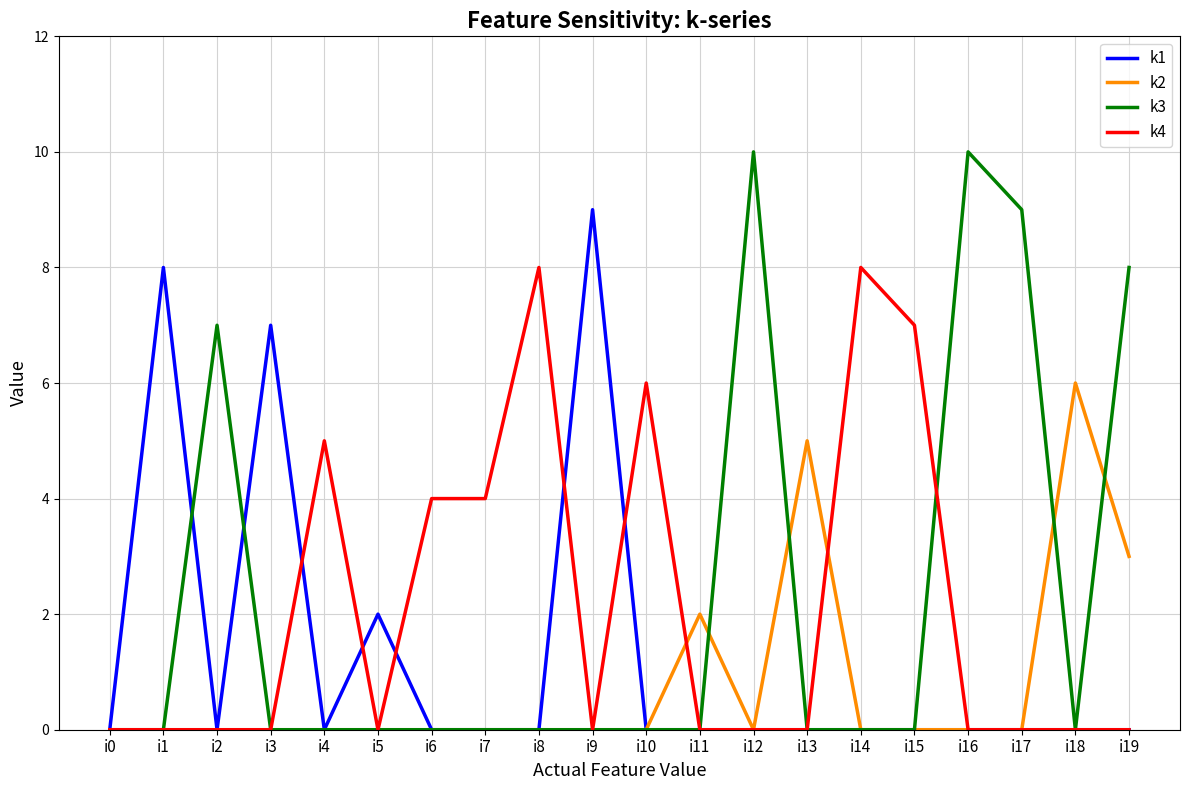

At which category is the sum across all series the highest?

i19